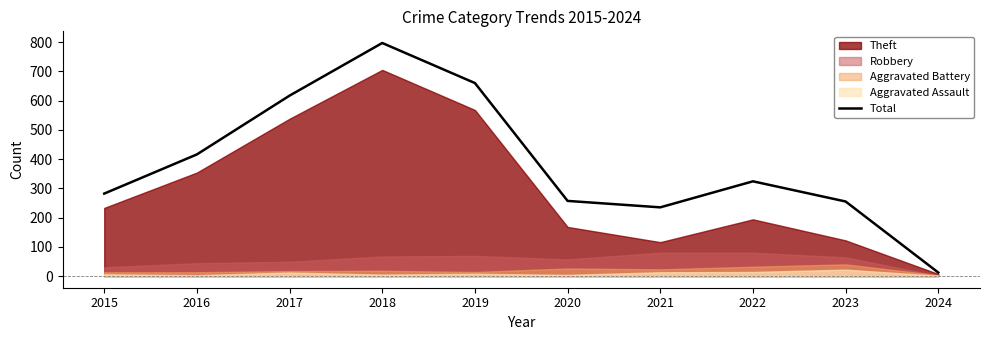

What is the ratio of the value at 2019 to the value at 2016?

1.6